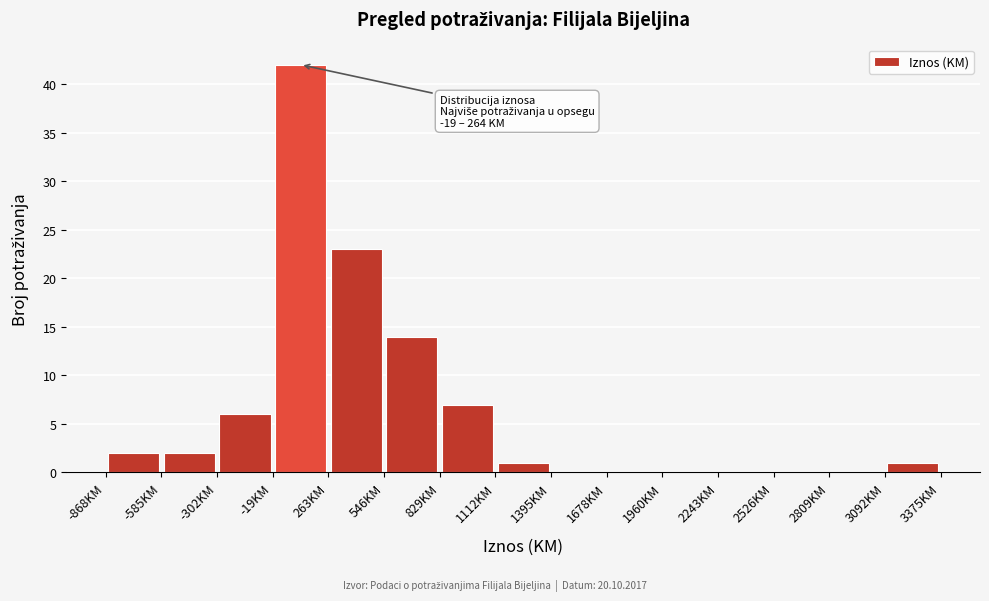

Which range on the x-axis has the tallest bar?

0 to 250